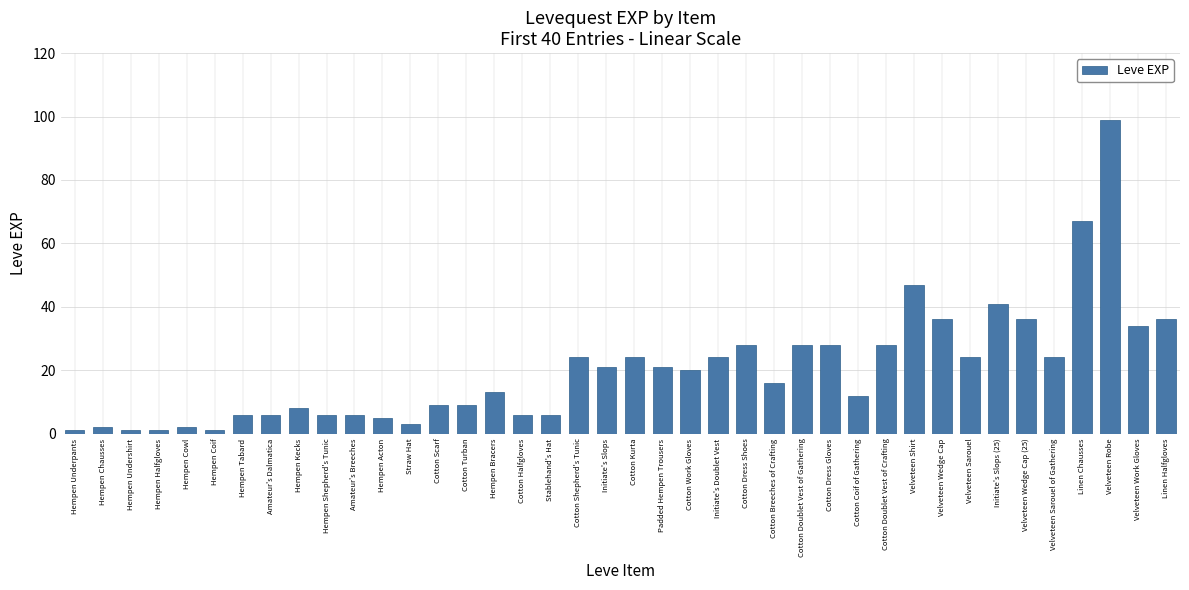

How many series are shown in this chart?

1